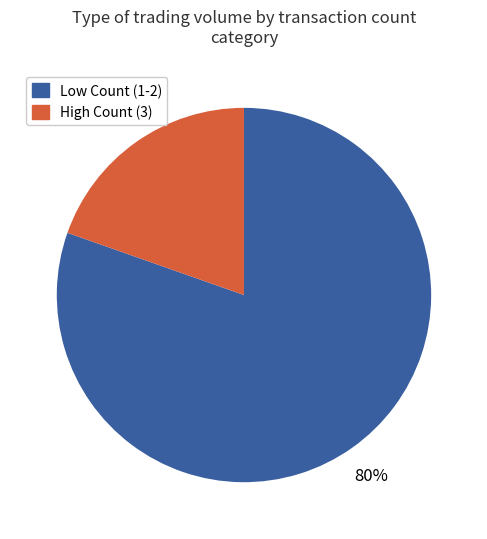

How many slices are in this pie chart?

2